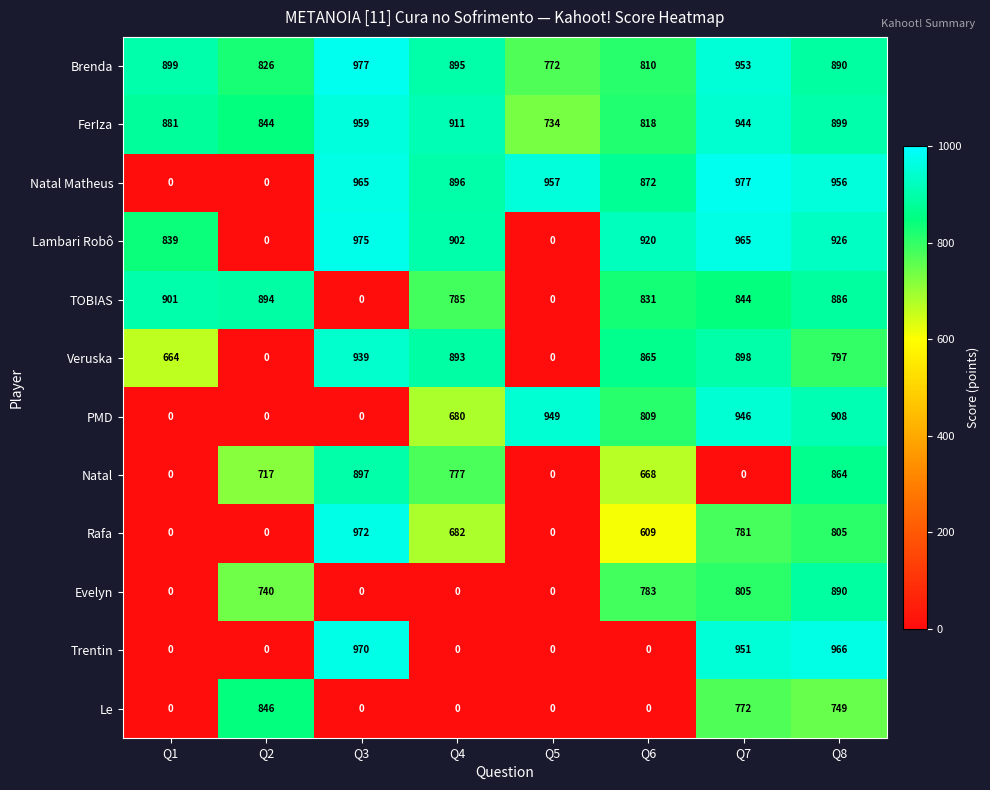

What is the difference between the Lambari Robô values at Q8 and Q1?

87